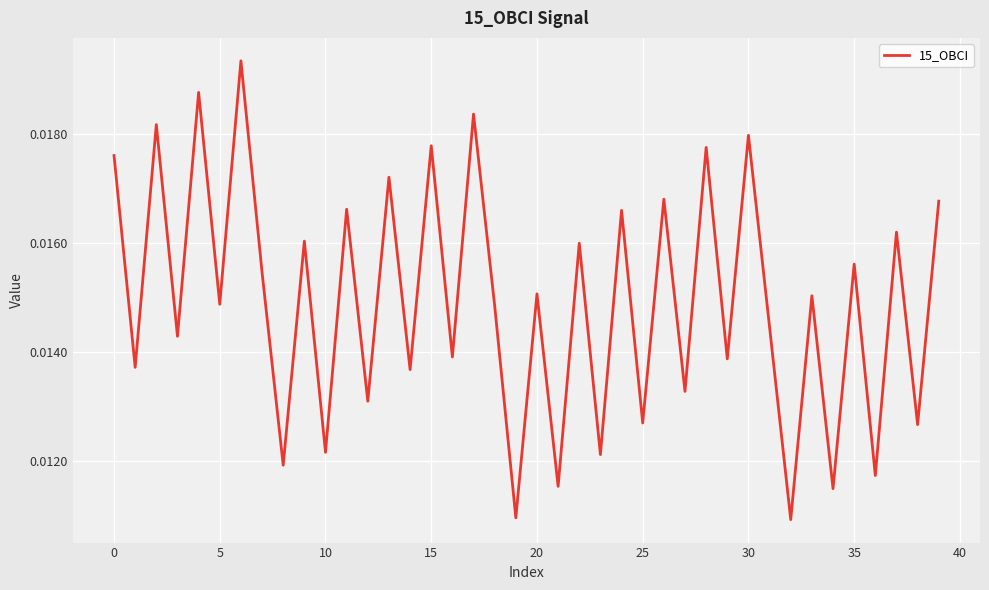

At which label is the value closest to 0?

32